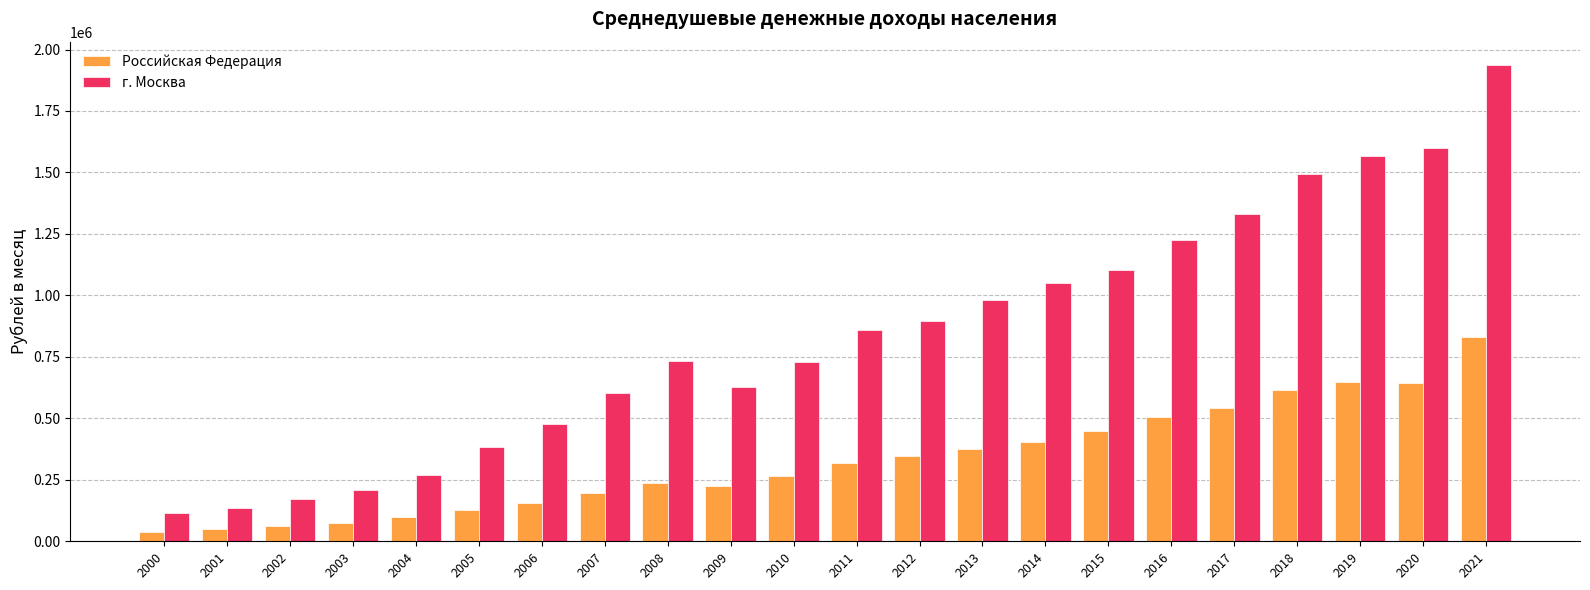

What is the spread (max minus min) of values at 2016?

718543.4